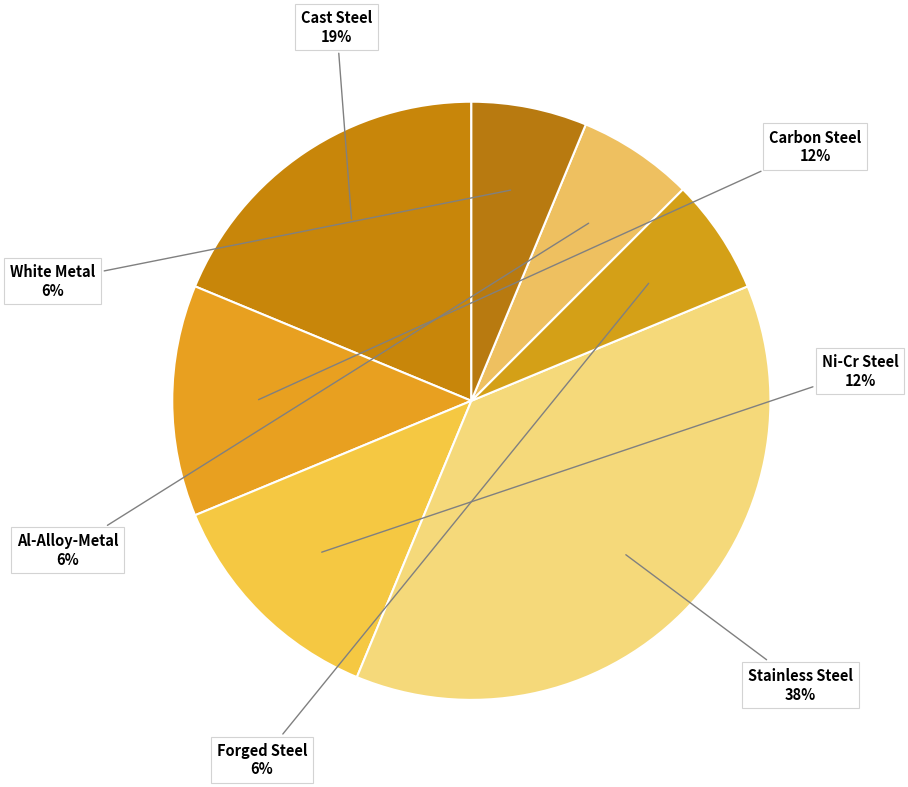

What percentage is the Al-Alloy-Metal slice, to the nearest percent?

6%